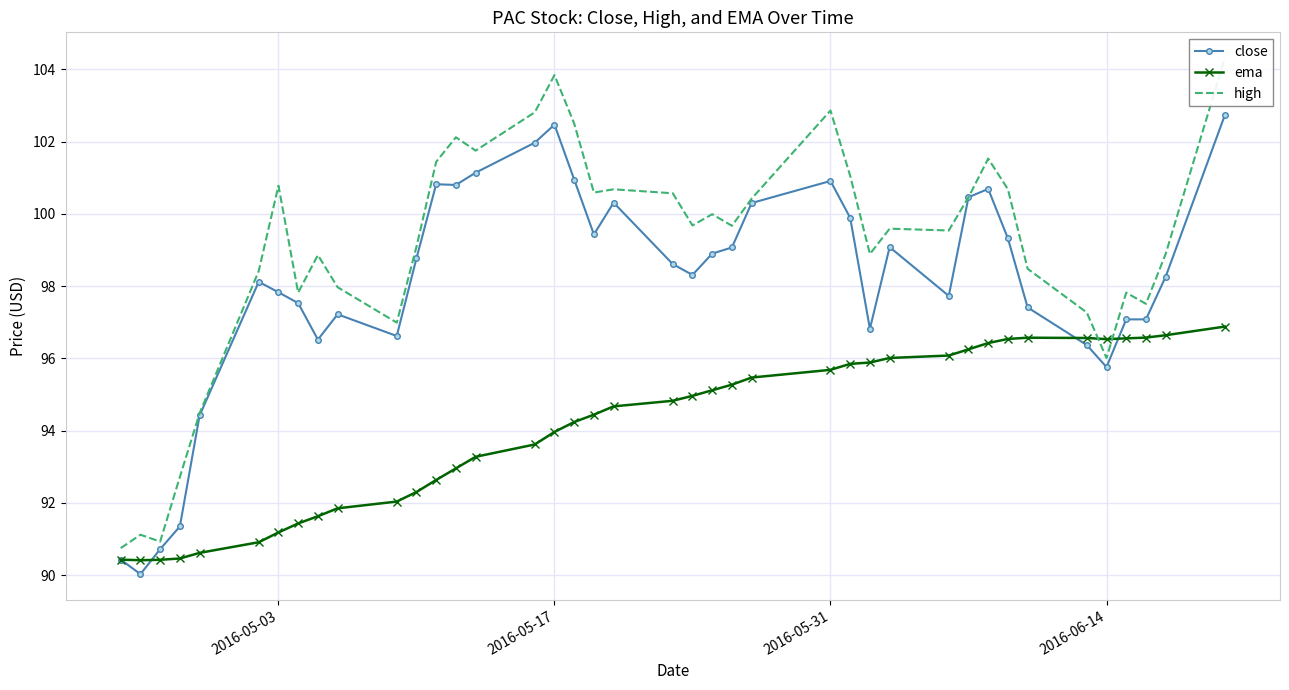

What is the lowest value of the ema series?

90.4